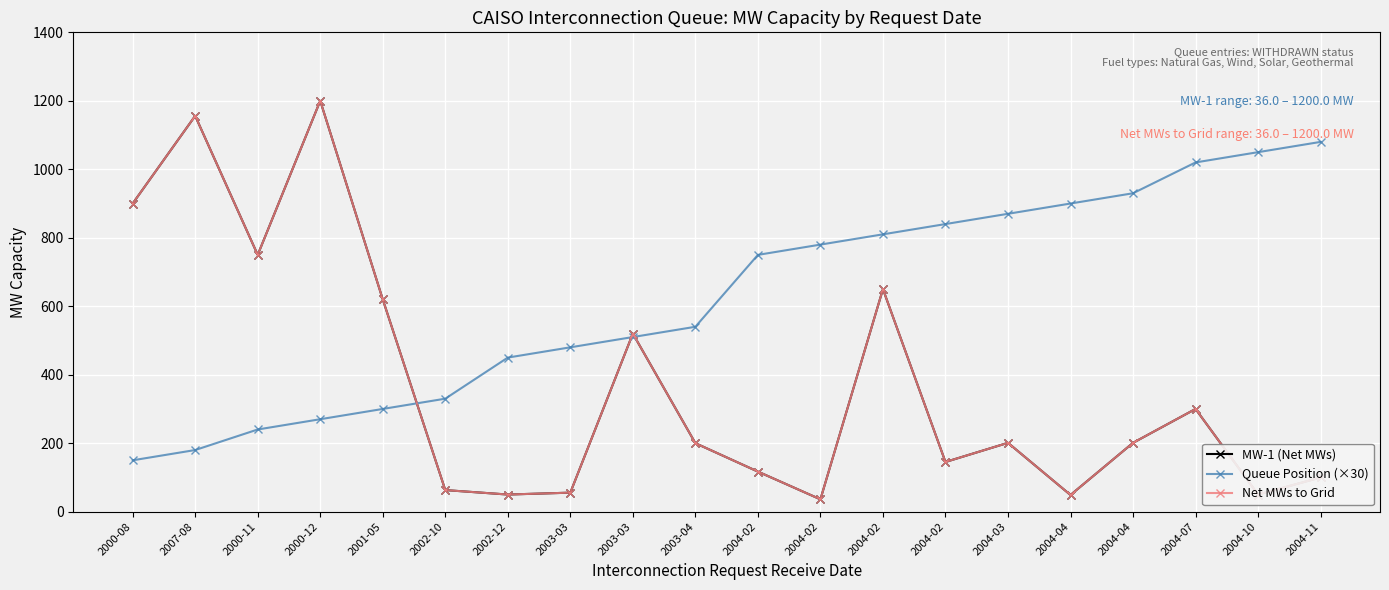

The Queue Position (×30) series shows 450.0 at 2002-12. True or false?

True